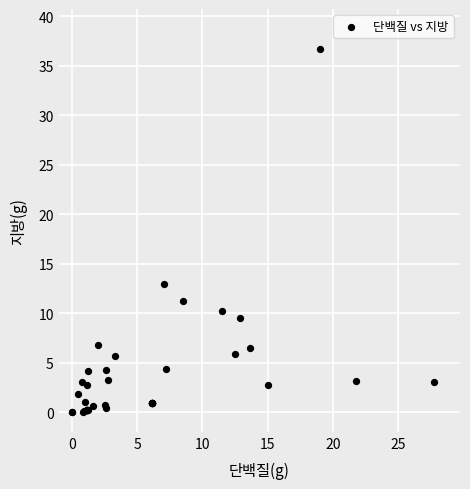

What Y value in the scatter plot is closest to 18?

12.9